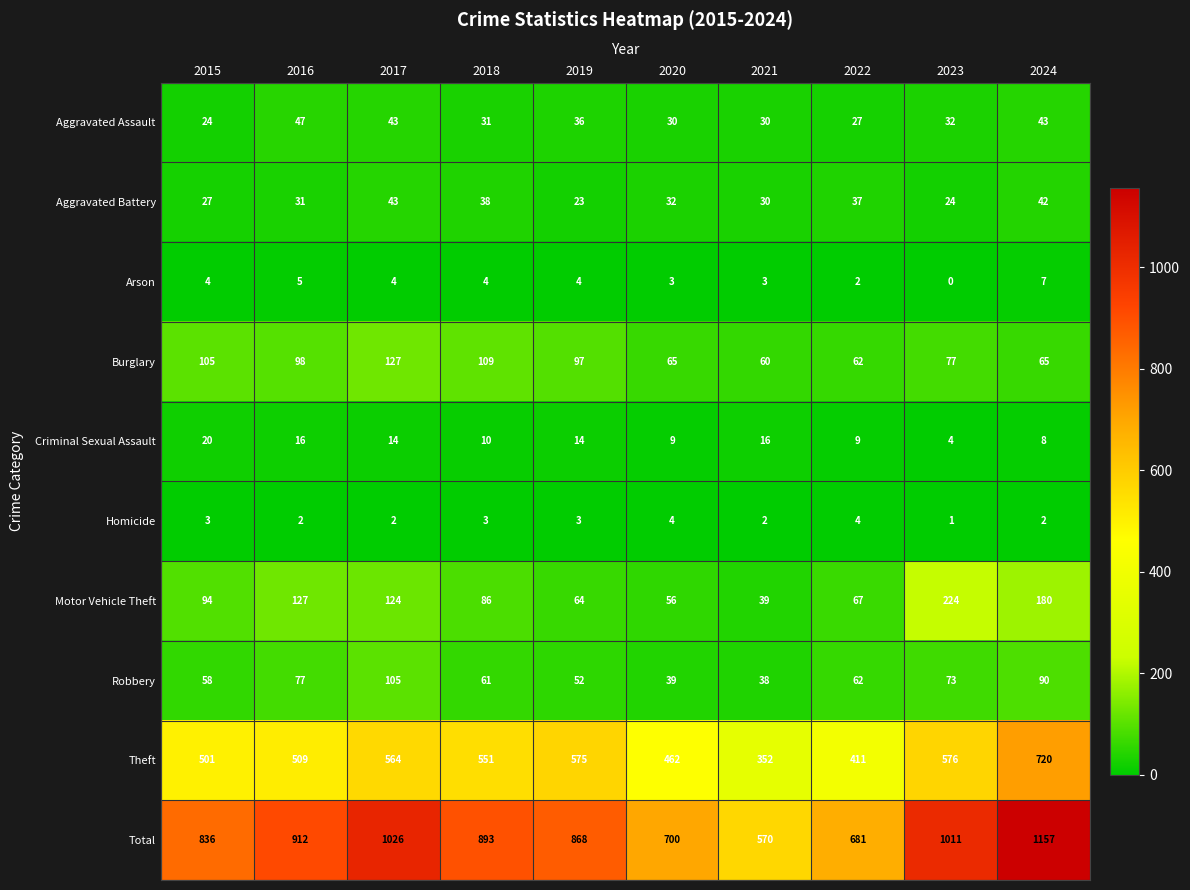

What is the total value across all series at 2019?

1736